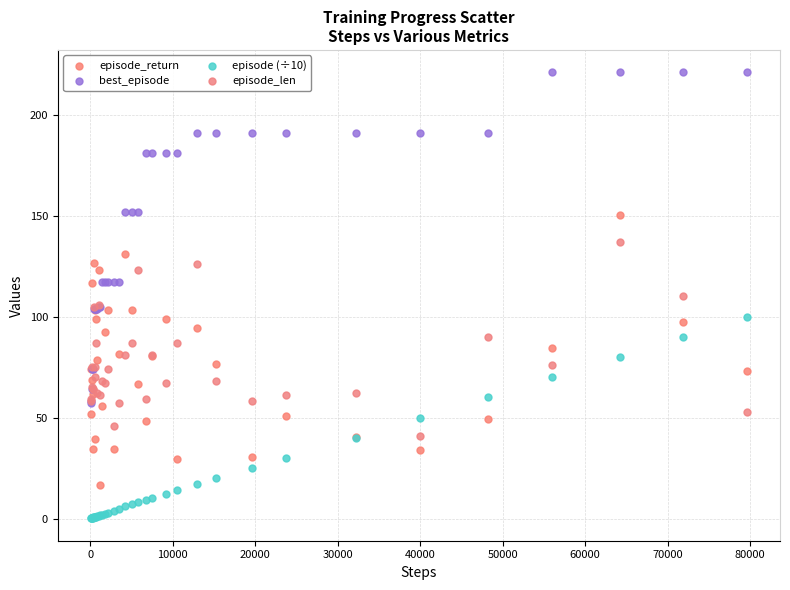

Which series contains the lowest Y value?

episode (÷10)